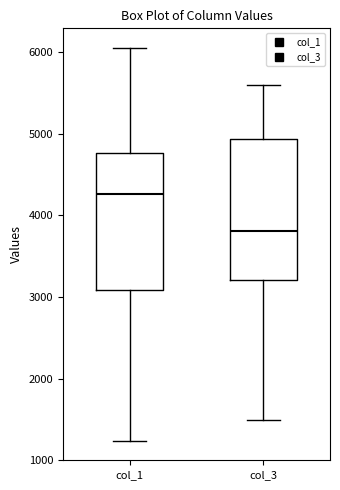

Reading left to right, transcribe this box plot: for each box, give where its median line is, the range the box spans, and where its two whiskers end, as read against the y-axis. The values are not printed on the chart, so give them approximately, as read against the axis.

col_1: median 4300, box 3100 to 4800, whiskers 1200 to 6000
col_3: median 3800, box 3200 to 4900, whiskers 1500 to 5600